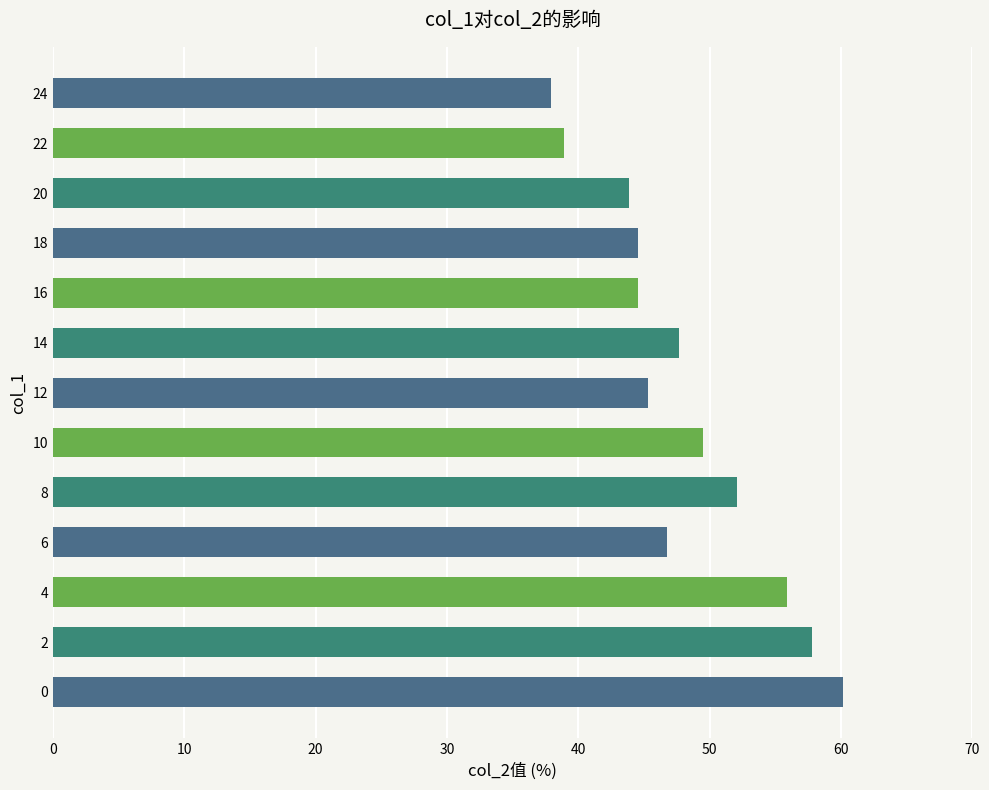

What is the maximum value shown in the chart?

60.2